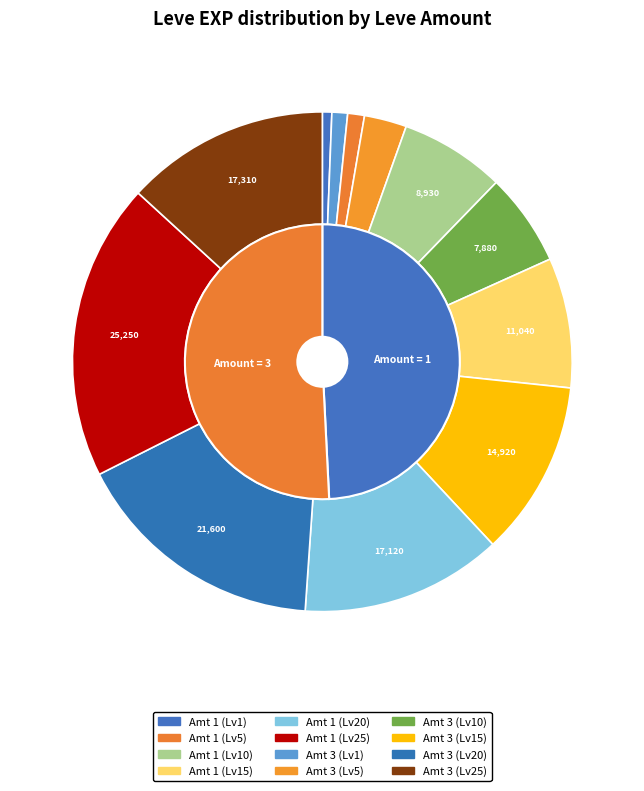

Combined, do 15 and 5 account for over 50%?

No